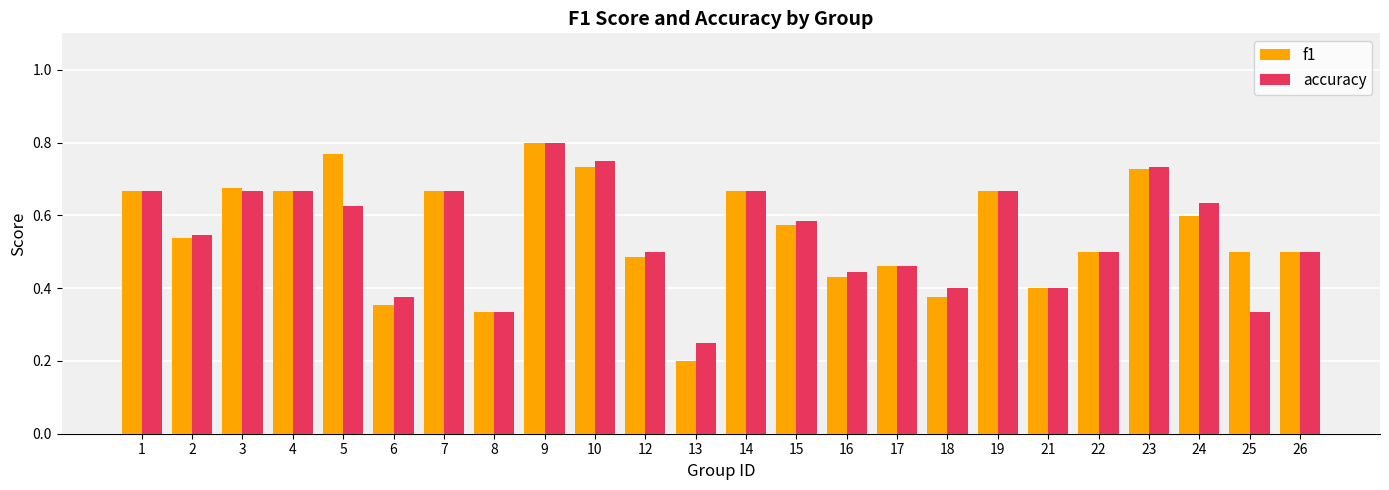

The accuracy series shows 0.2 at 15. True or false?

False